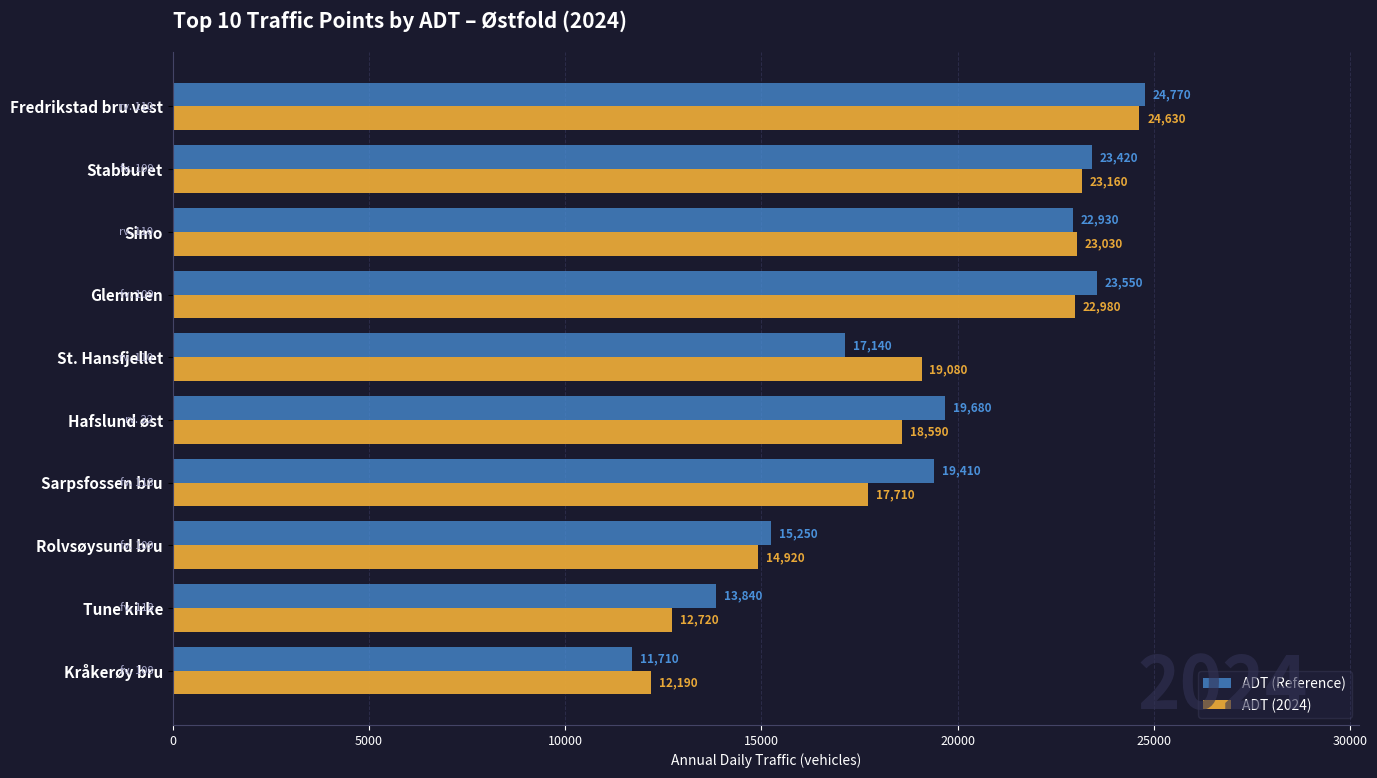

What are all the series names shown in the legend?

ADT (Reference), ADT (2024)